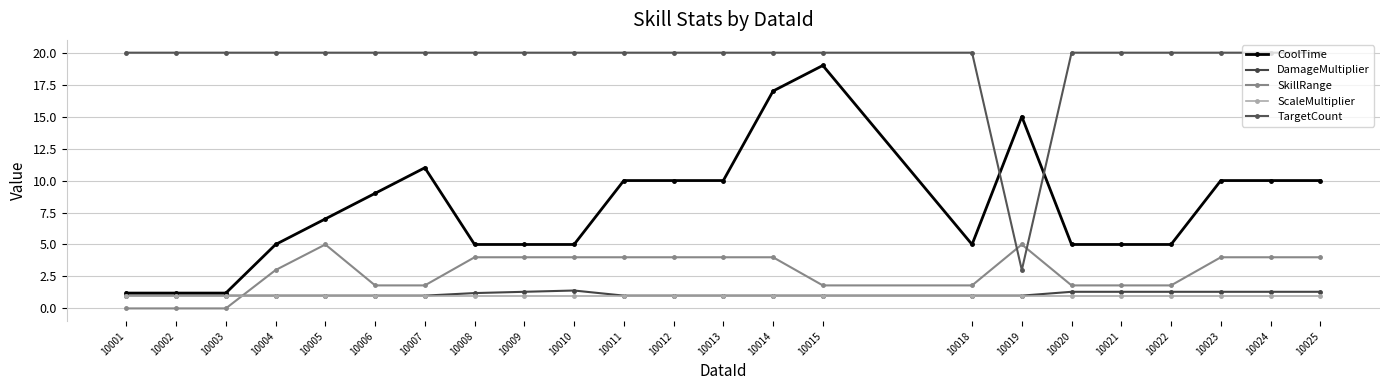

Is this an area chart (filled region under the line)?

No